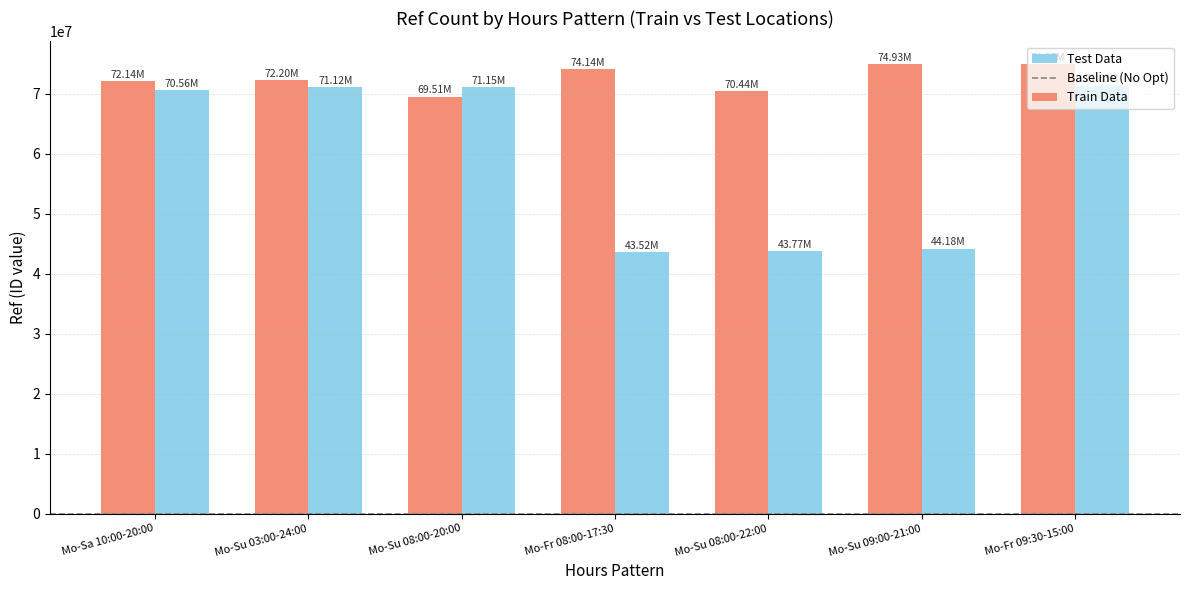

What is the difference between the maximum and minimum values in the Train Data series?

5461187